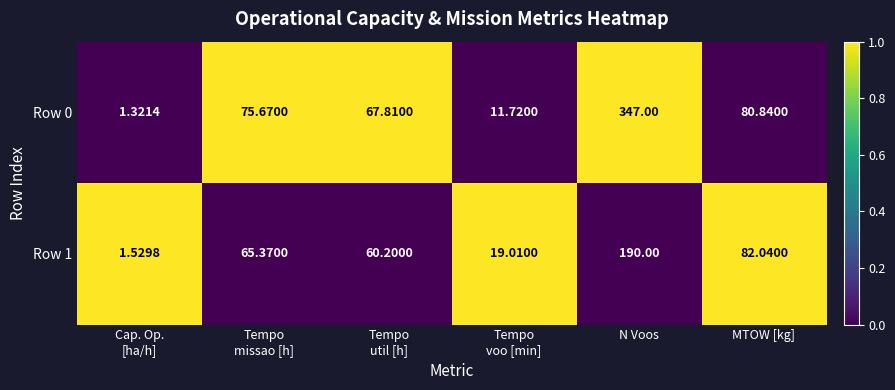

At which label does Row 0 reach its peak?

N Voos